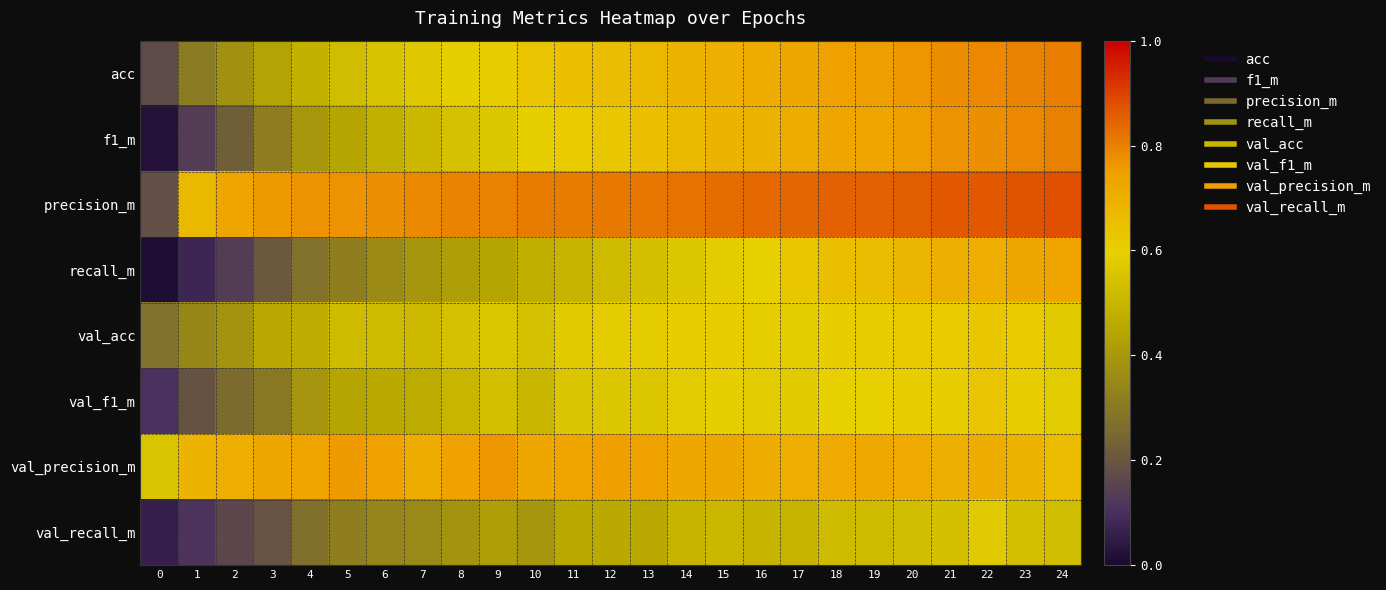

Which series has the largest total across all categories?

precision_m